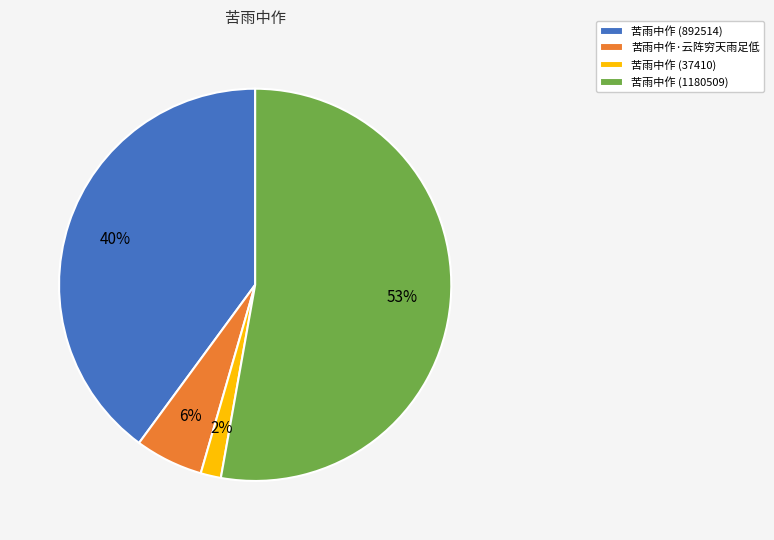

To the nearest percent, what is the difference between the 苦雨中作·云阵穷天雨足低 and 苦雨中作 (37410) slice percentages?

4%